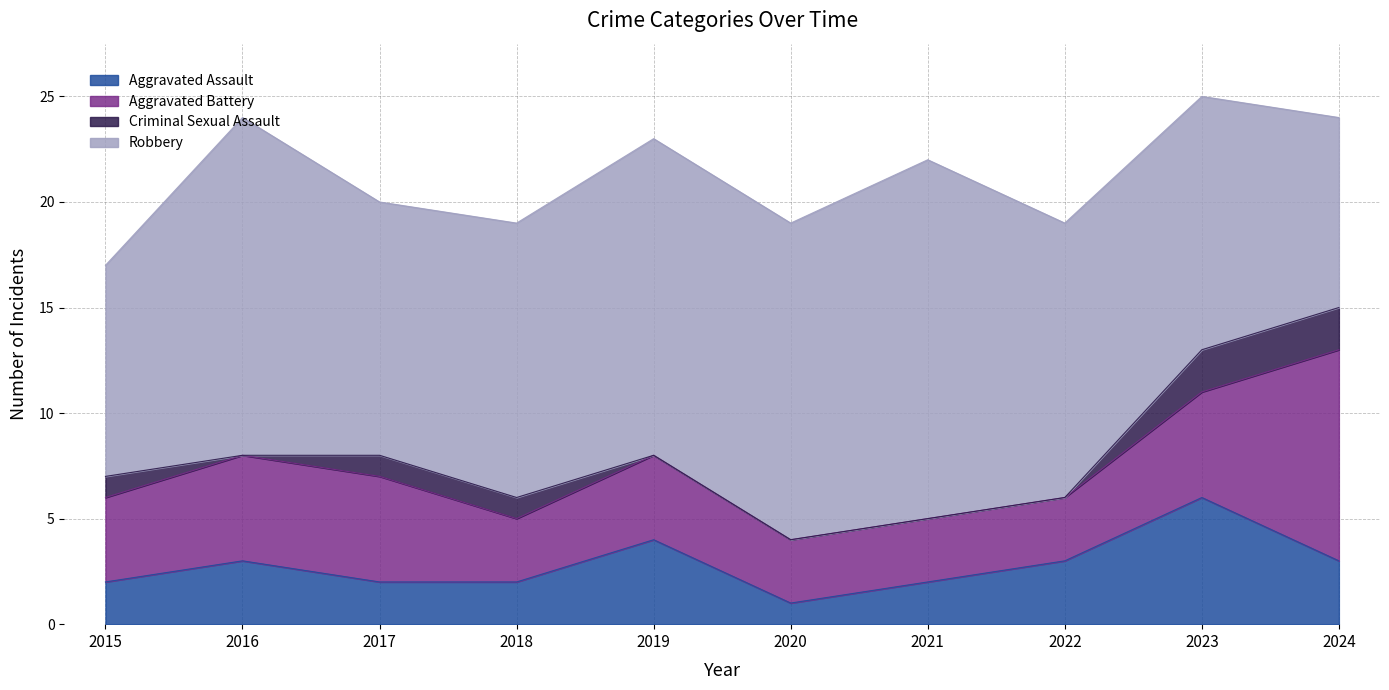

What is the difference between the Aggravated Battery values at 2015 and 2016?

1